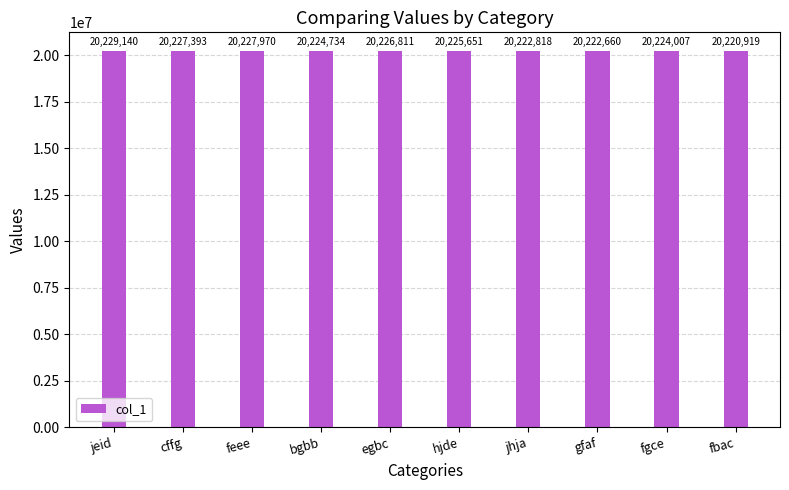

True or false: the data shows 8067659 at jhja.

False